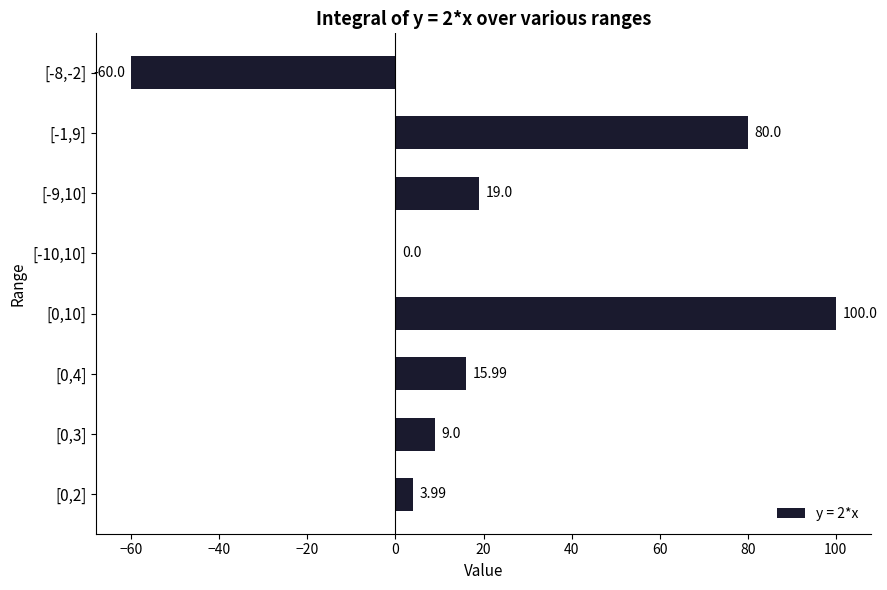

Are the bars horizontal?

Yes